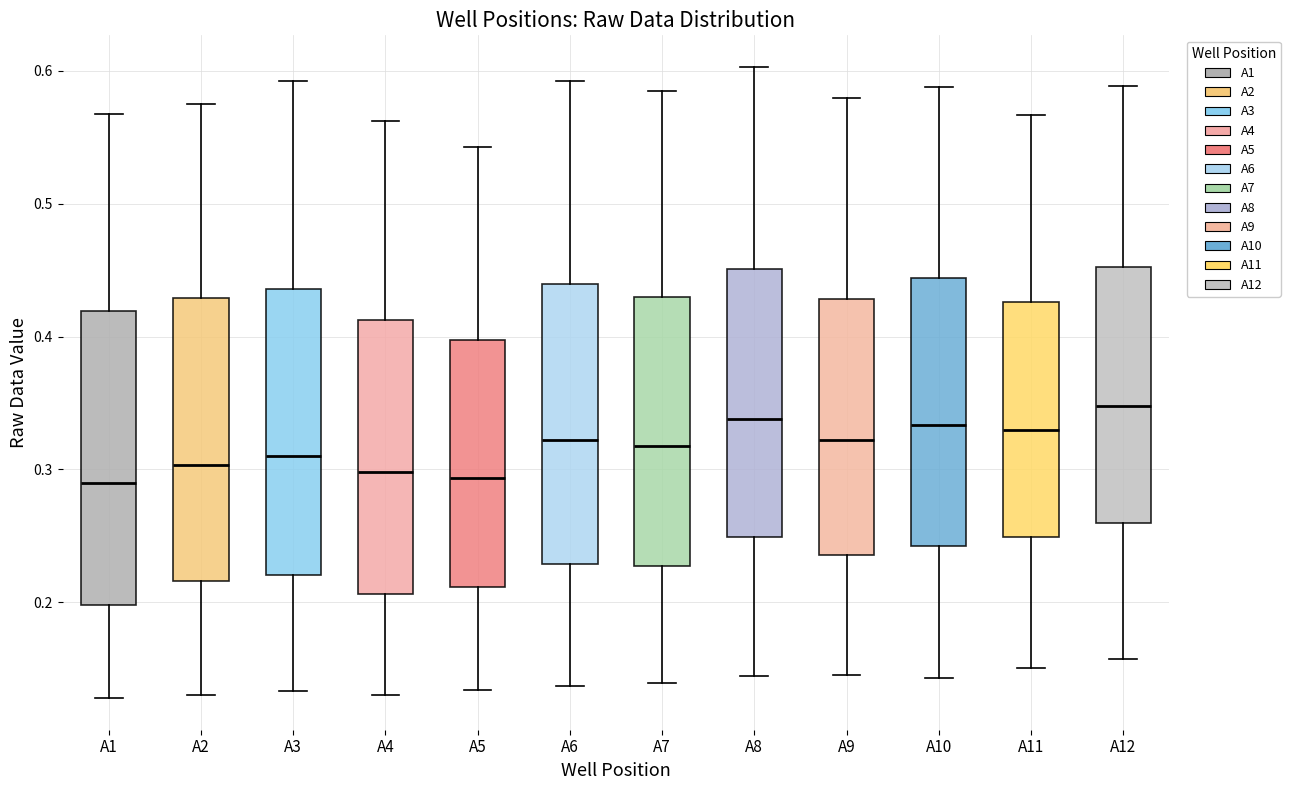

Where does the median line of the box for A11 sit on the y-axis? The values are not printed on the chart, so give them approximately, as read against the axis.

0.33